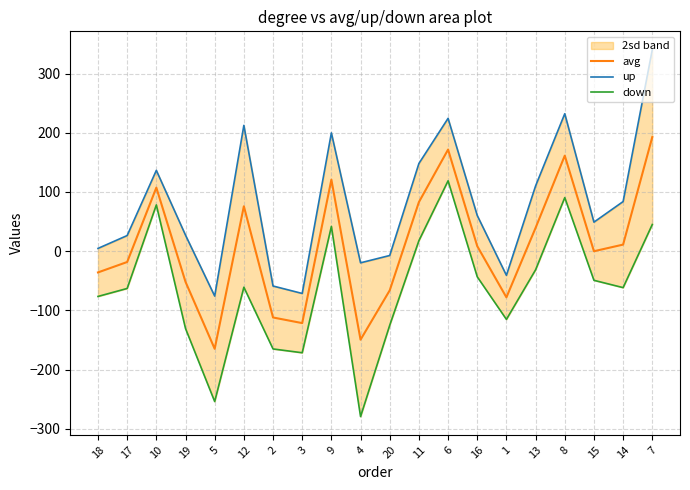

Reading left to right, transcribe all the data shown in this chart.

avg: -35.9	-18.3	107.3	-51.8	-164.9	75.8	-112.0	-121.5	120.8	-149.5	-66.2	82.9	171.6	8.5	-78.0	39.4	161.3	-0.1	11.1	192.7
up: 4.7	26.4	136.5	27.1	-75.8	212.5	-58.9	-71.4	199.8	-19.7	-7.3	148.1	224.3	60.3	-40.8	110.3	232.1	49.0	83.8	340.3
down: -76.5	-63.0	78.1	-130.7	-254.0	-60.9	-165.1	-171.6	41.8	-279.3	-125.1	17.7	118.9	-43.3	-115.2	-31.5	90.5	-49.2	-61.6	45.1